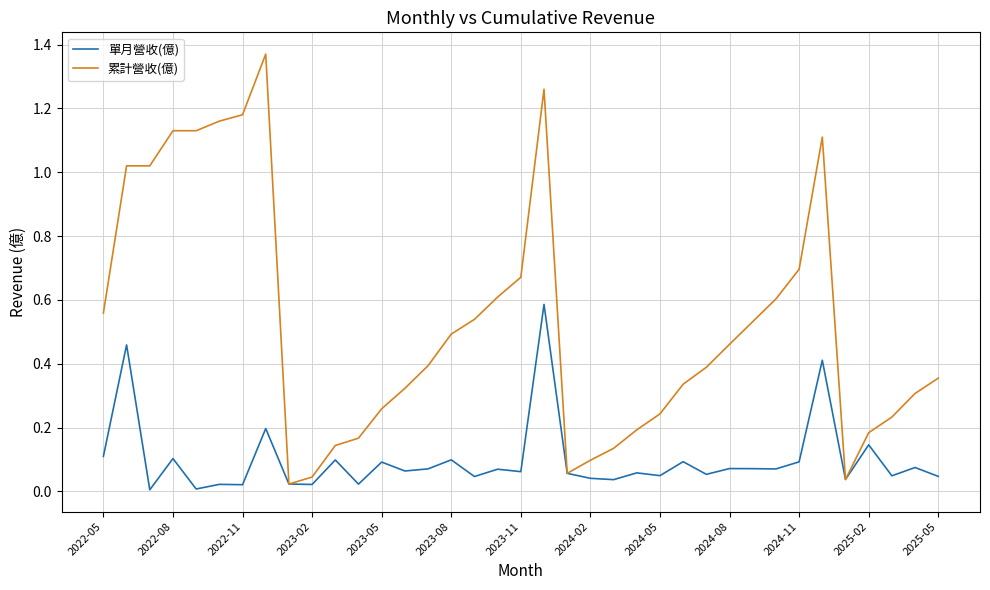

Is this an area chart (filled region under the line)?

No